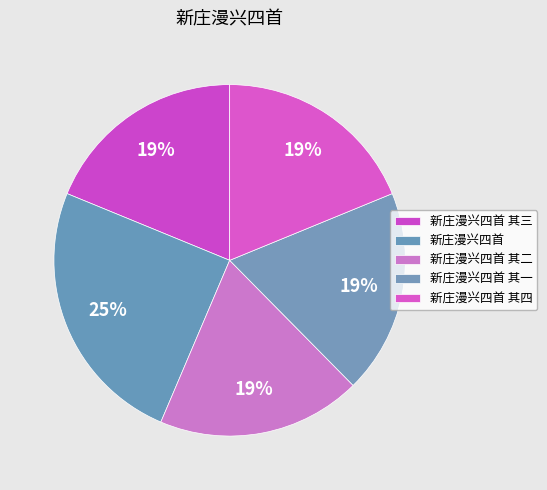

What percentage is the 新庄漫兴四首 其二 slice, to the nearest percent?

19%